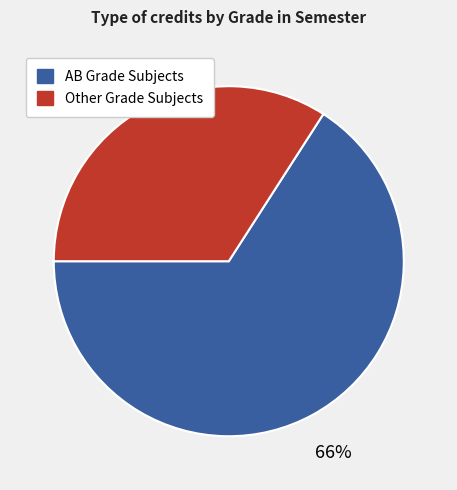

To the nearest percent, what is the average slice percentage?

50%